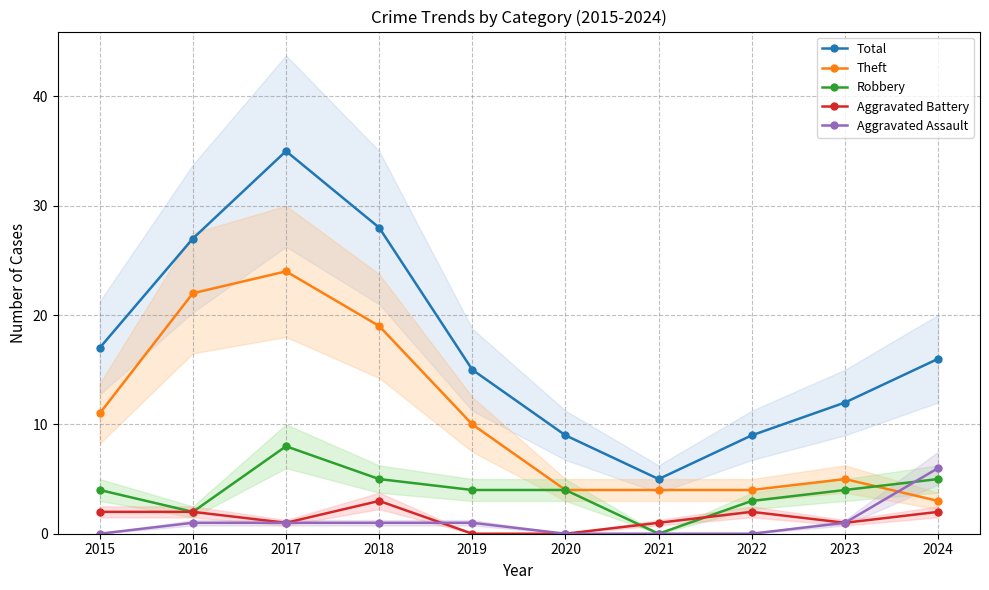

At which label is Robbery closest to 4?

2015